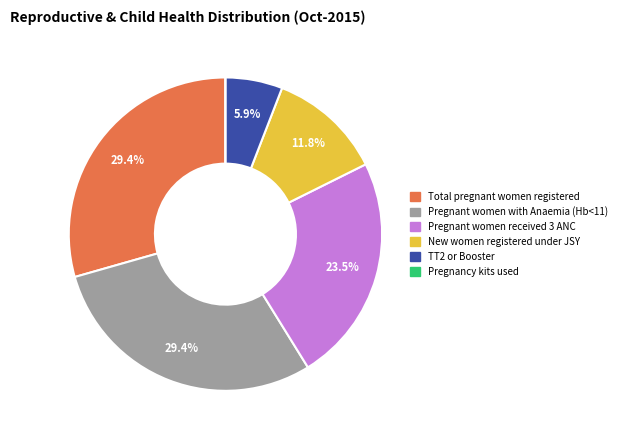

Is it true that Pregnant women received 3 ANC is 11% of the pie?

False